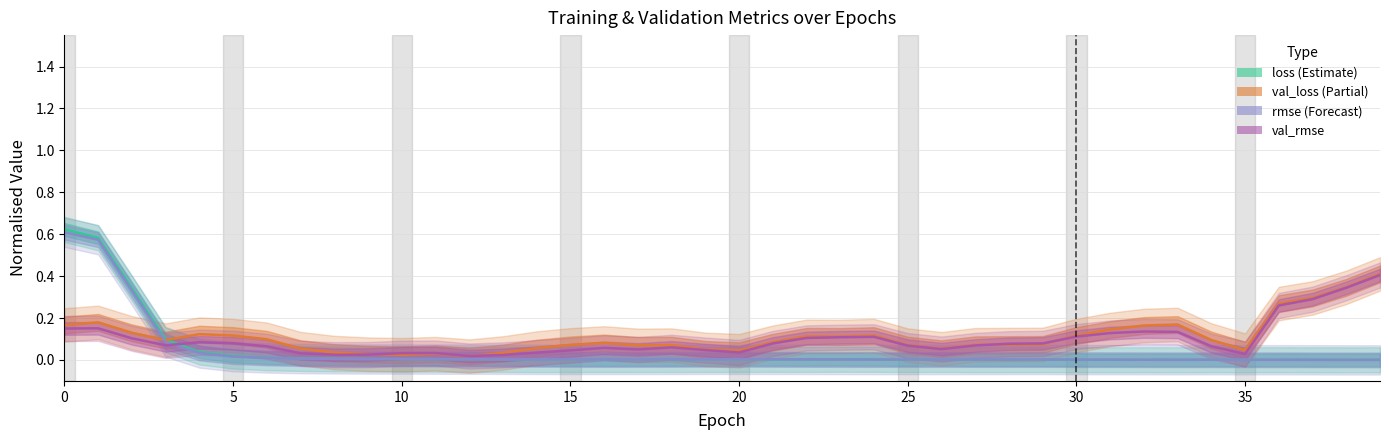

True or false: val_root_mean_squared_error has more than 1 points higher than both neighbors.

True